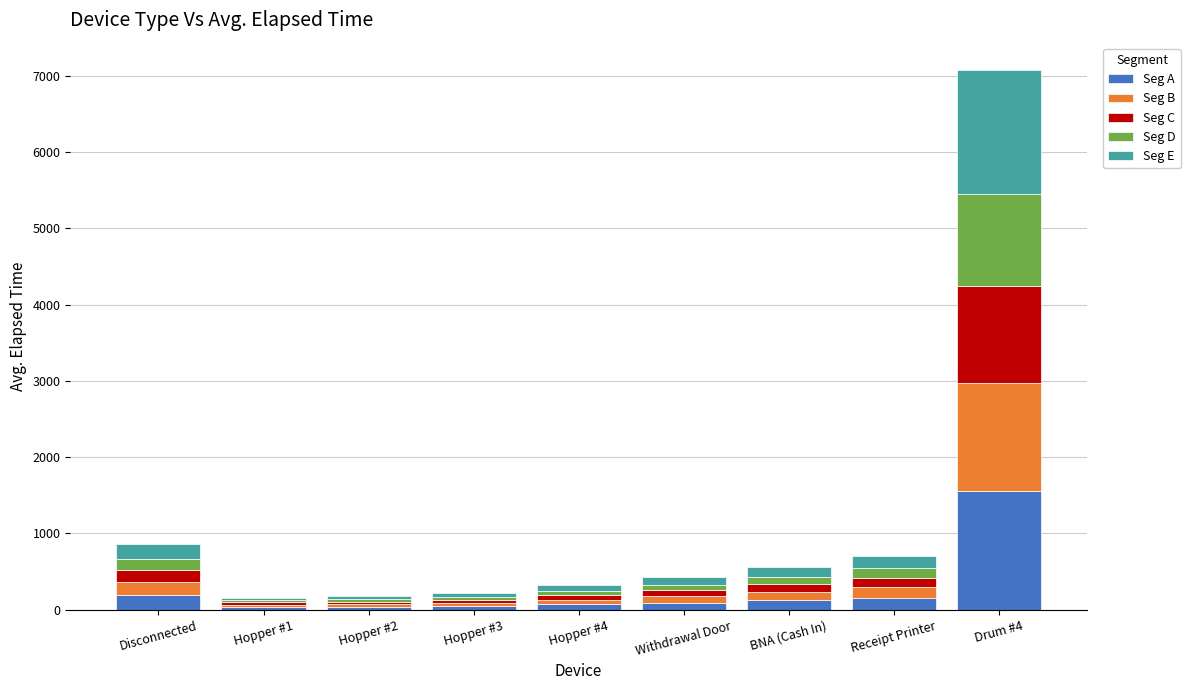

What is the difference between the maximum and minimum values in the Seg A series?

1522.4